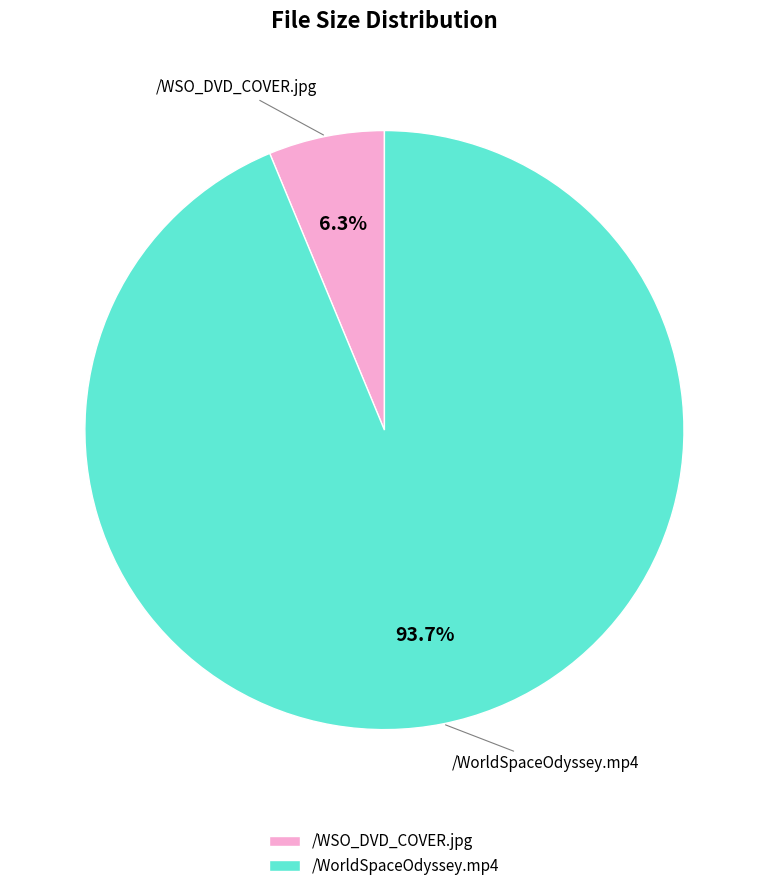

Which has a higher value, /WorldSpaceOdyssey.mp4 or /WSO_DVD_COVER.jpg?

/WorldSpaceOdyssey.mp4